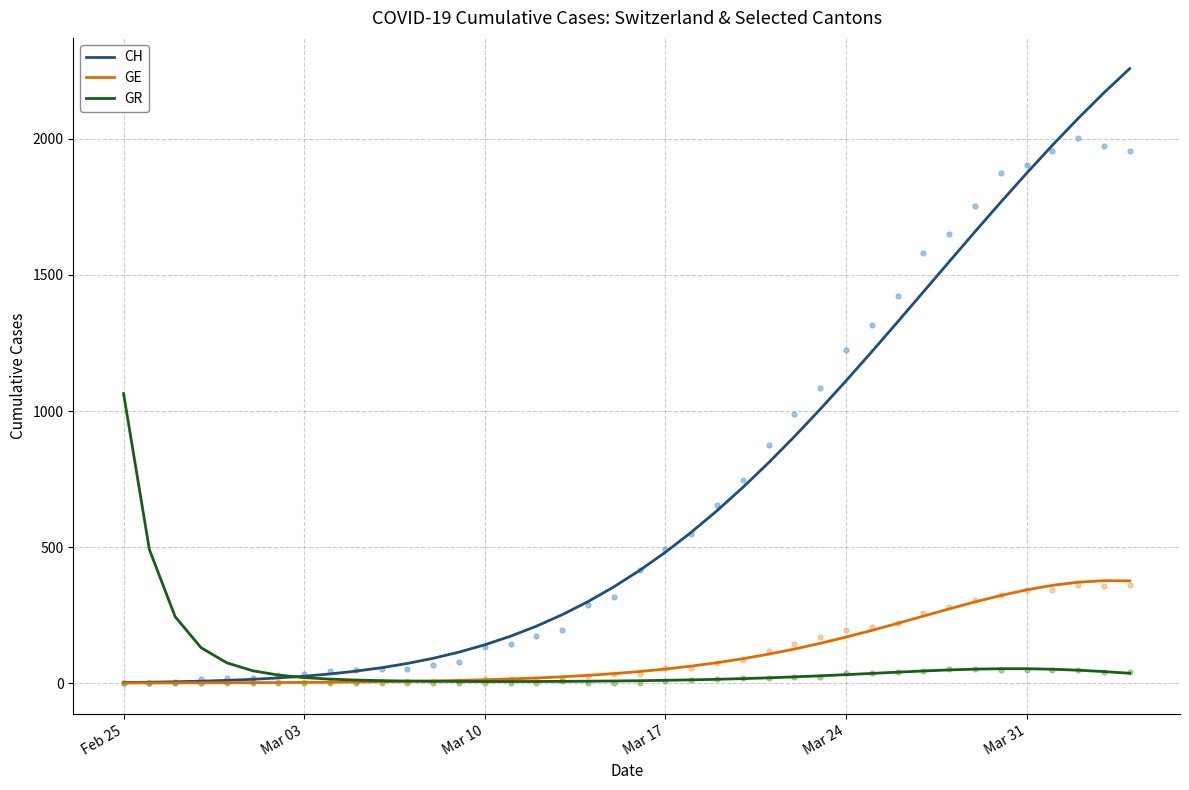

Is the value of GR at 15 greater than the value of GE at 25?

No